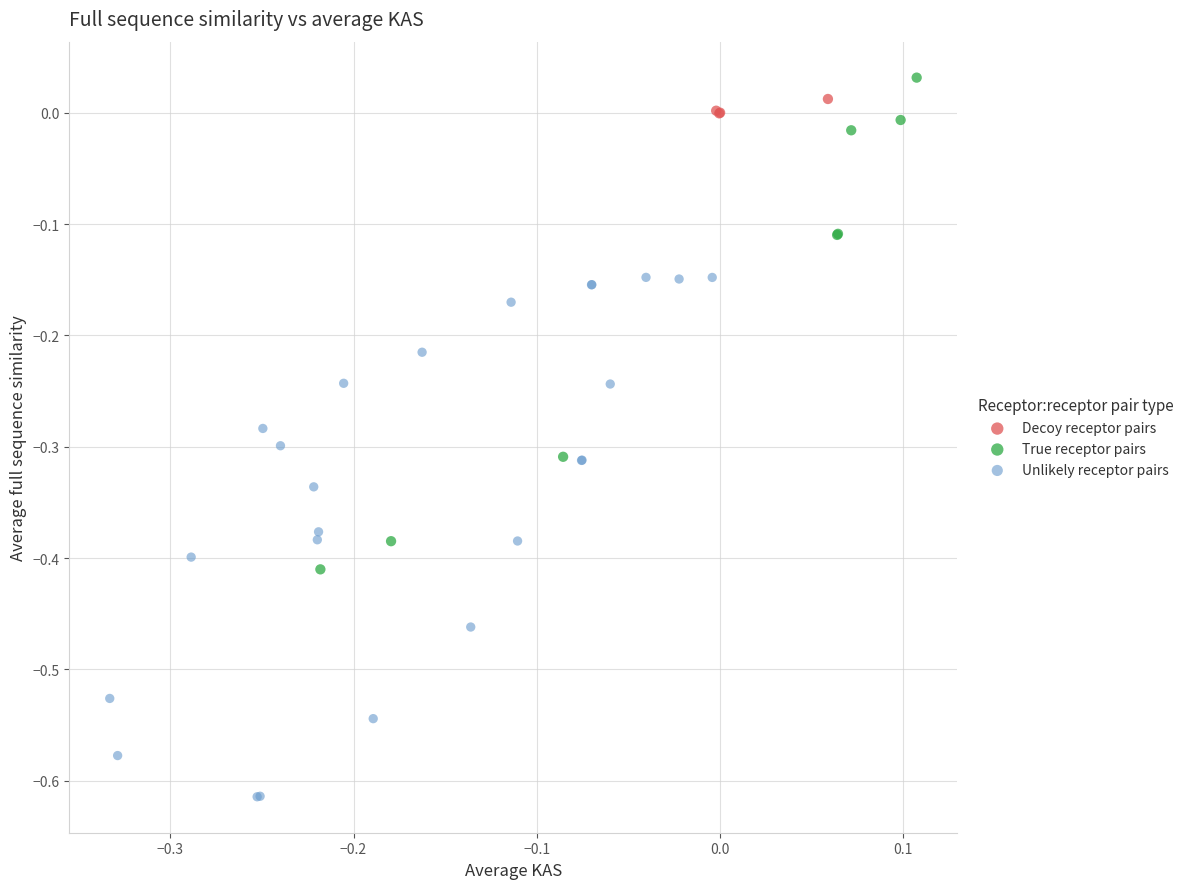

Which series reaches the maximum Y coordinate?

True receptor pairs